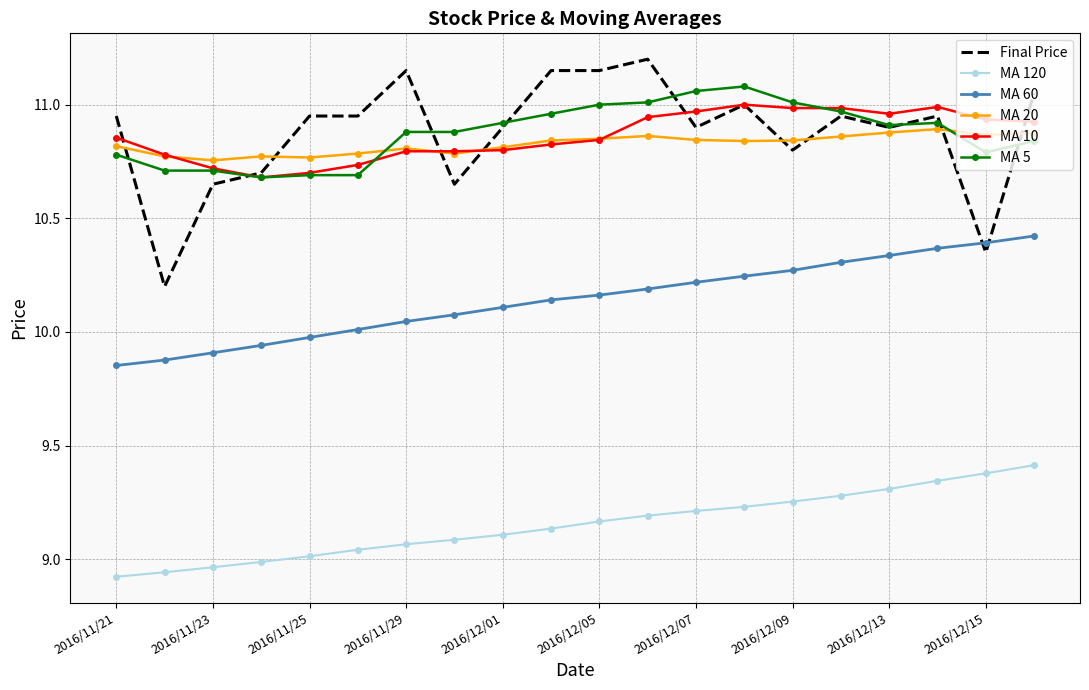

True or false: MA 60 and MA 5 cross at least once.

False